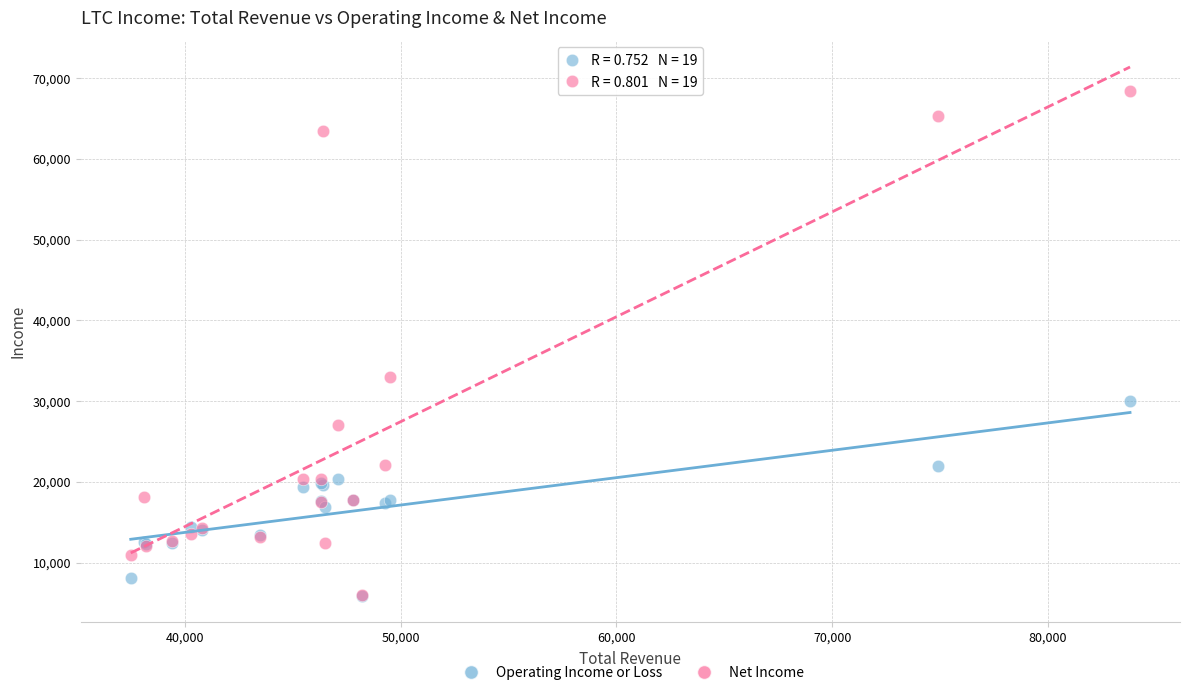

Across all series, what Y value is closest to 37150?

33000